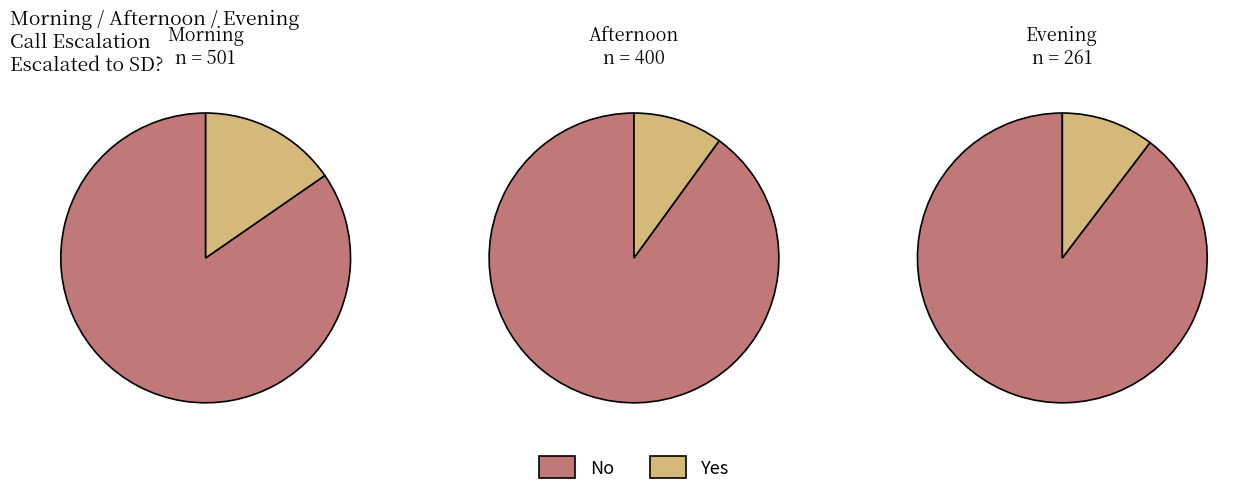

Which series has the widest spread of values?

Morning